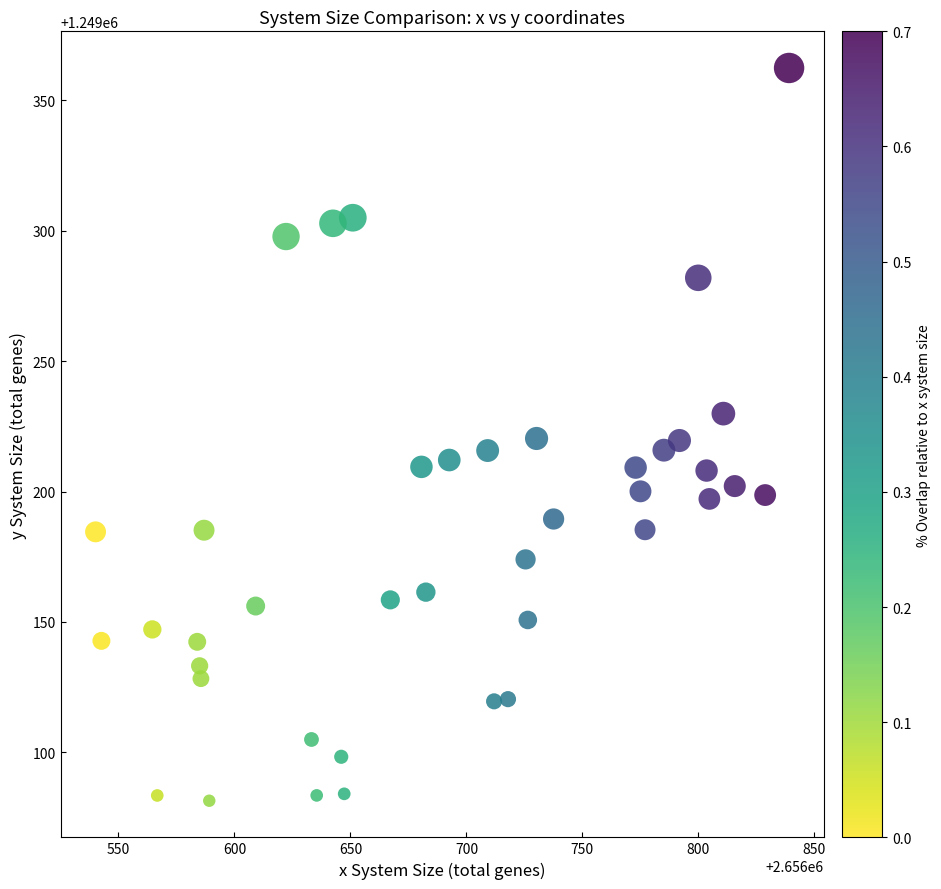

What is the range of Y values (max minus min)?

281.1